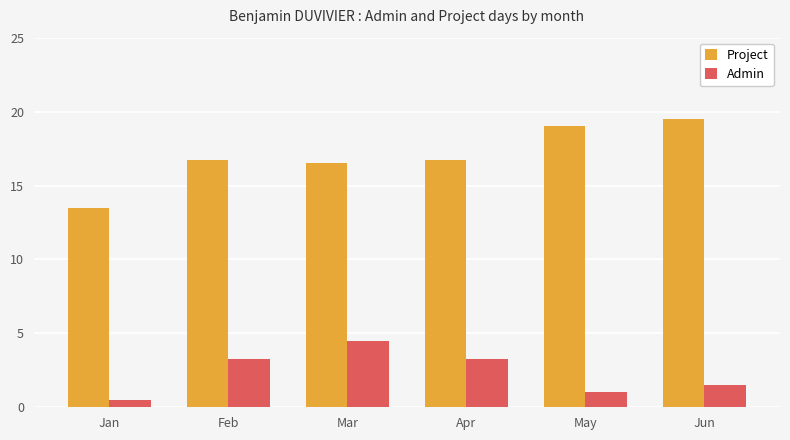

What is the average value of the Project series?

17.0